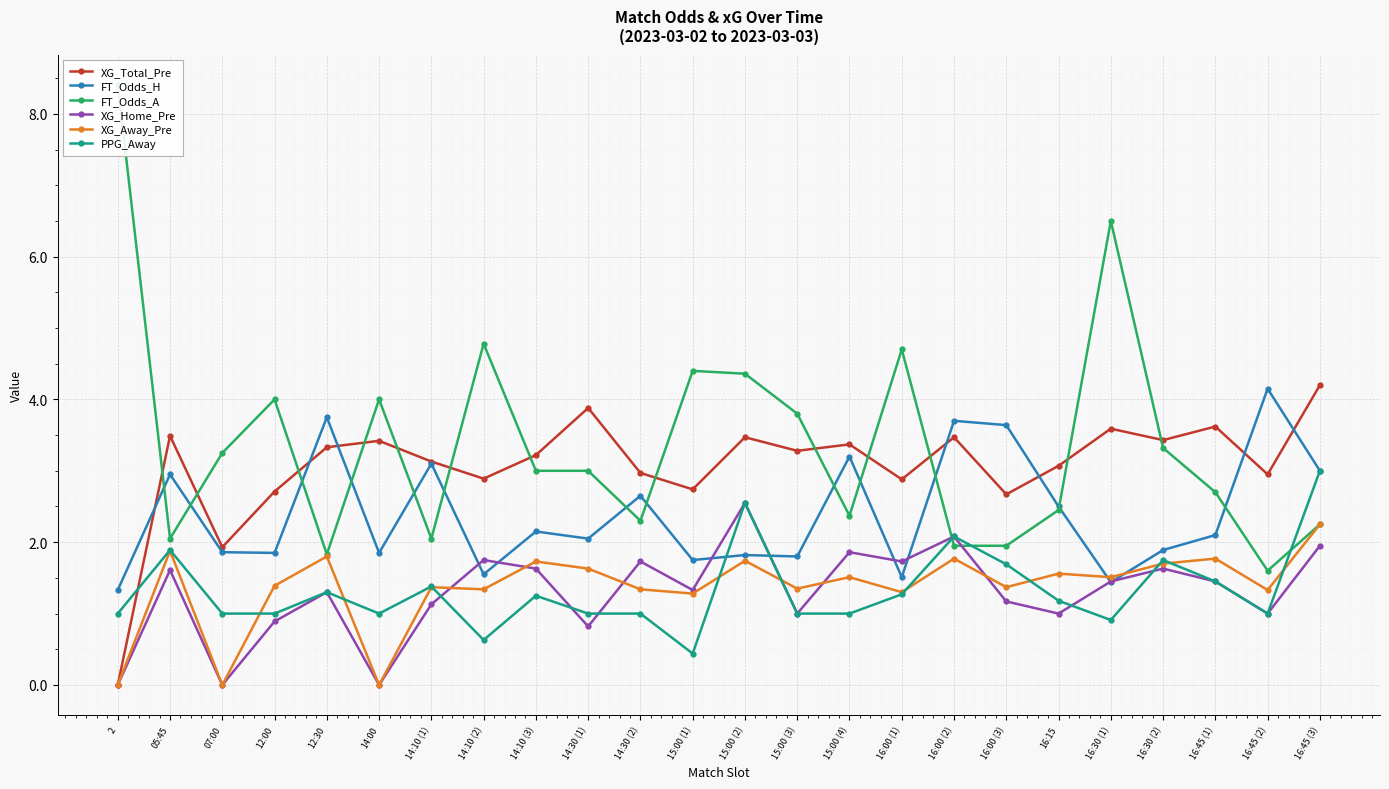

True or false: XG_Total_Pre and XG_Home_Pre intersect in this chart.

False